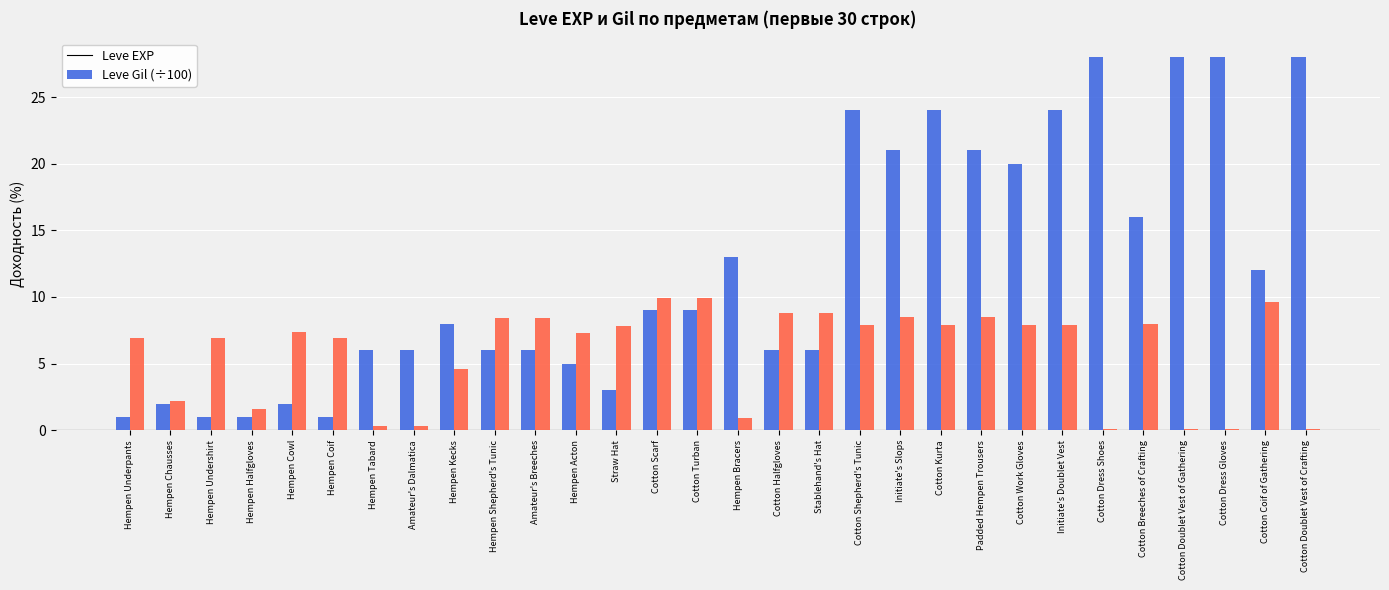

Which series has the widest spread of values?

Leve EXP